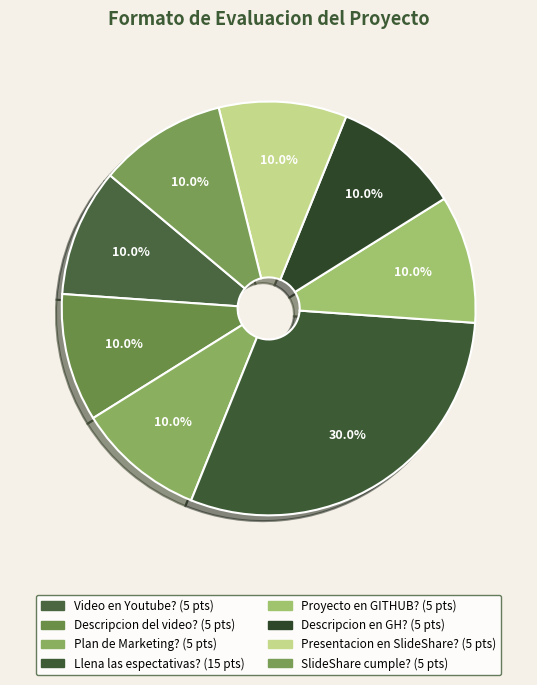

Count the number of slices in the pie.

8